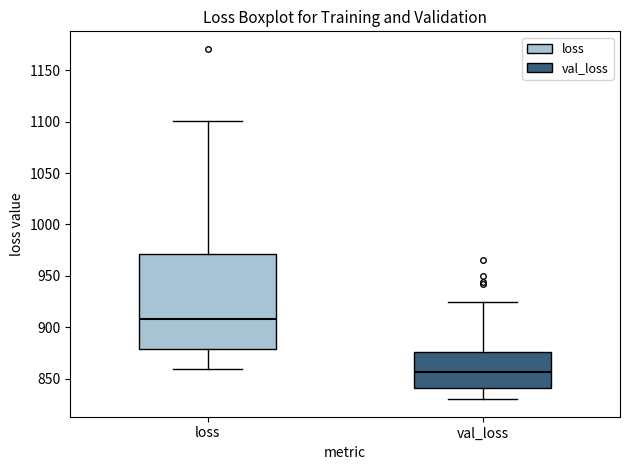

Which box has the highest median line?

loss